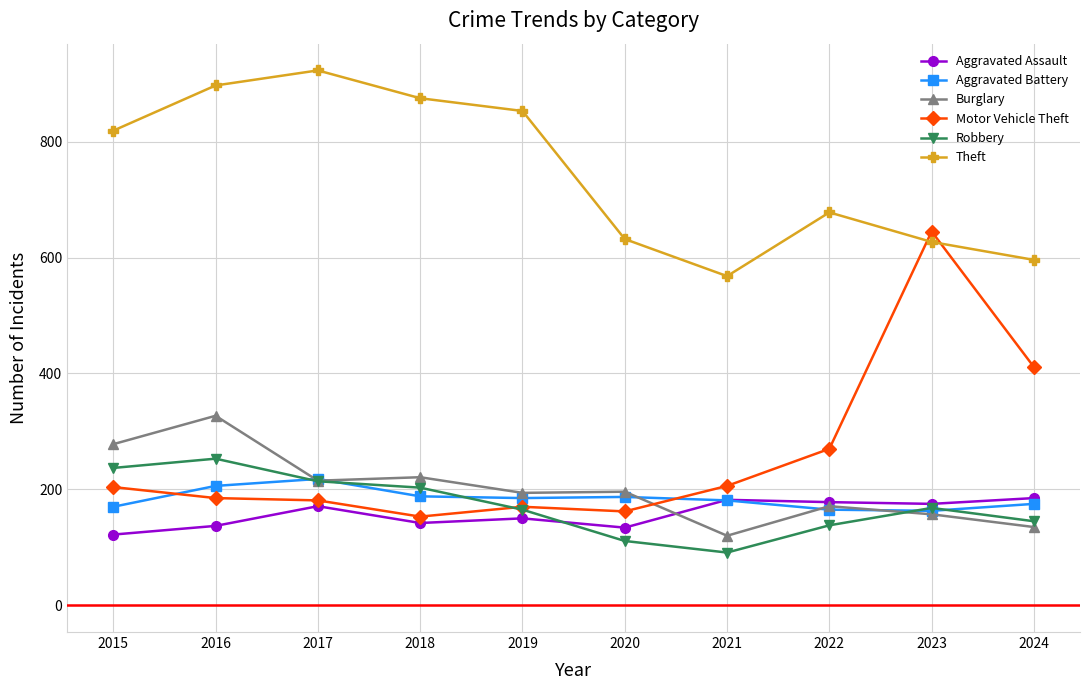

What is the value of the Burglary point at the 1st from the left?

278